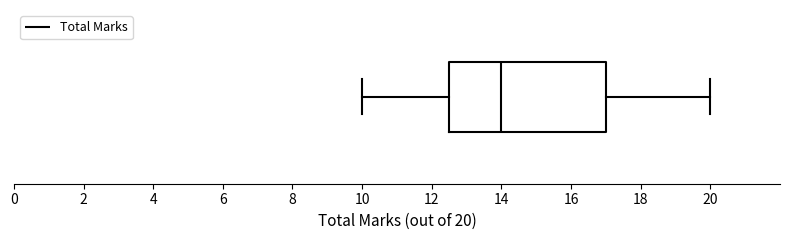

Read this box plot against the x-axis: the position of the median line, the range covered by the box, and the ends of both whiskers. The values are not printed on the chart, so give them approximately, as read against the axis.

median 14.0, box 12.6 to 17.0, whiskers 10.0 to 20.0